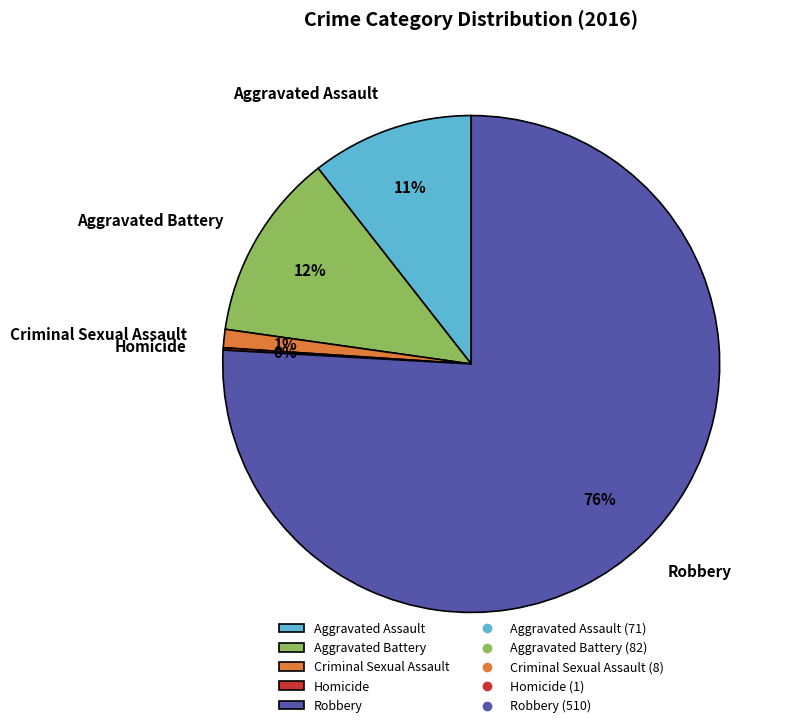

What is the largest slice in the pie chart?

Robbery